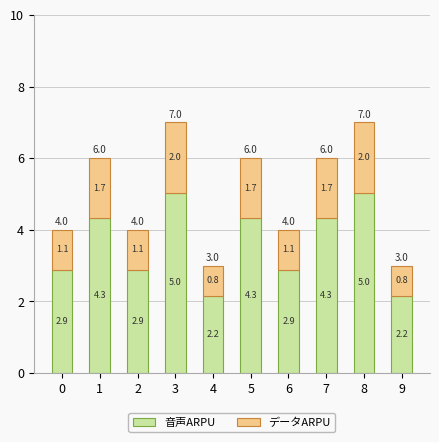

What is the total value across all series at 1?

6.0